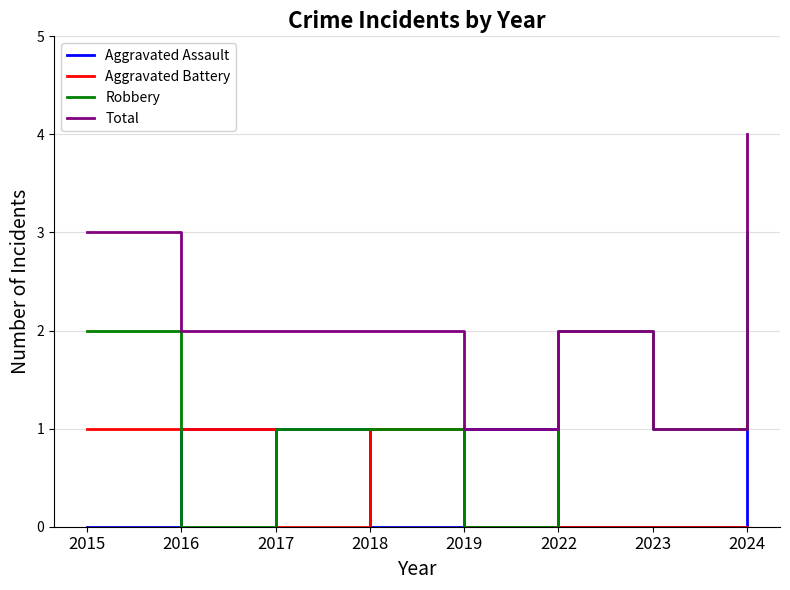

What is the total value across all series at 2024?

8